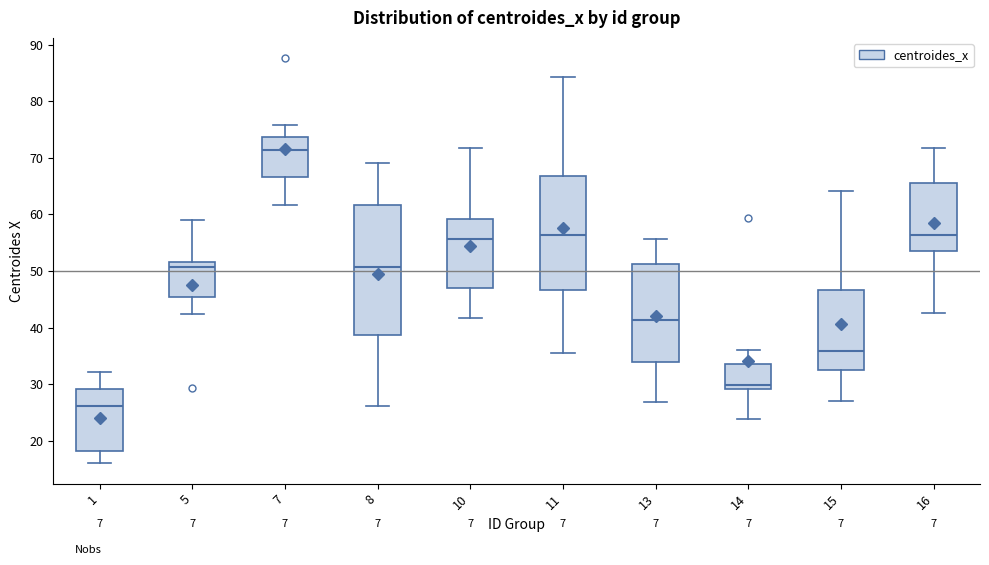

Reading left to right, transcribe this box plot: for each box, give where its median line is, the range the box spans, and where its two whiskers end, as read against the y-axis. The values are not printed on the chart, so give them approximately, as read against the axis.

1: median 26, box 18 to 29, whiskers 16 to 32
5: median 51, box 45 to 52, whiskers 42 to 59
7: median 71, box 67 to 74, whiskers 62 to 76
8: median 51, box 39 to 62, whiskers 26 to 69
10: median 56, box 47 to 59, whiskers 42 to 72
11: median 56, box 47 to 67, whiskers 36 to 84
13: median 41, box 34 to 51, whiskers 27 to 56
14: median 30, box 29 to 34, whiskers 24 to 36
15: median 36, box 32 to 47, whiskers 27 to 64
16: median 56, box 54 to 65, whiskers 43 to 72